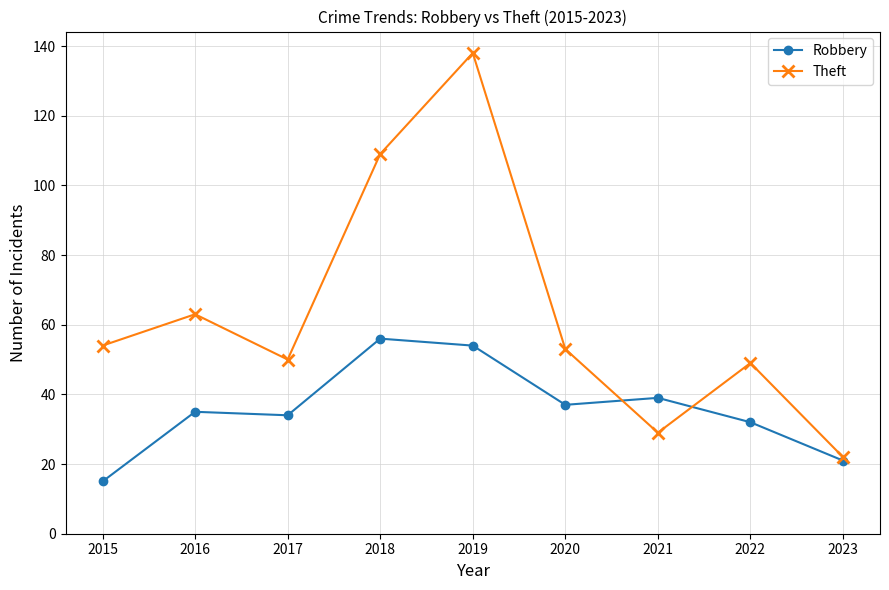

What is the difference between the Robbery values at 2016 and 2021?

4